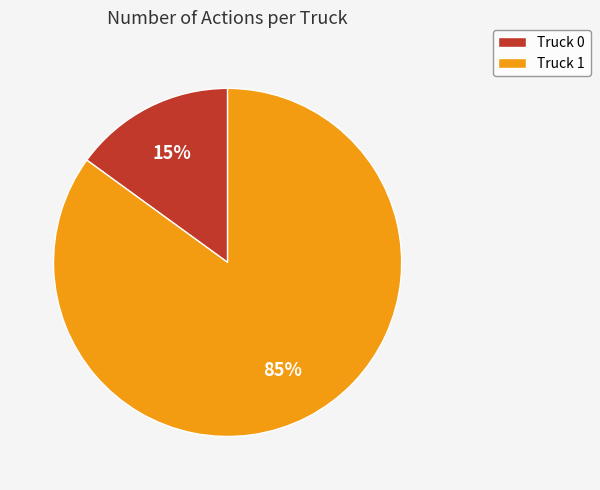

Does Truck 0 account for over 50% of the chart?

No